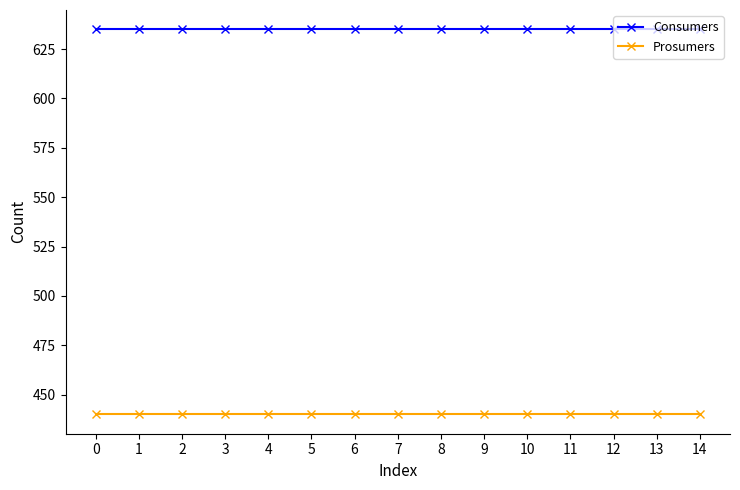

What is the average value of the Prosumers series?

440